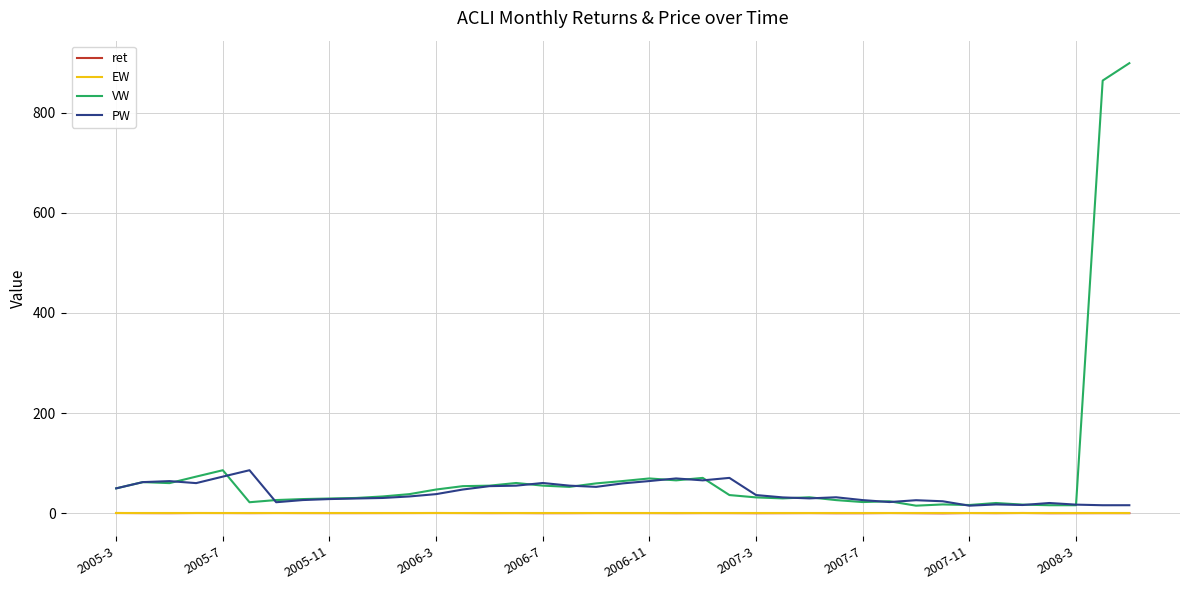

What is the greatest value displayed?

899.2